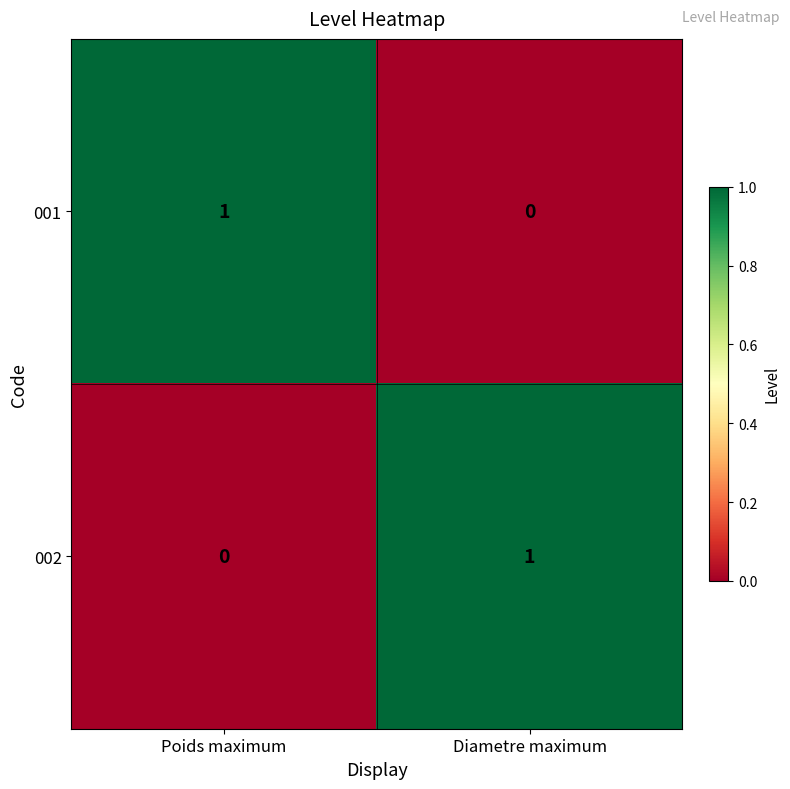

How many distinct data groups are displayed?

2